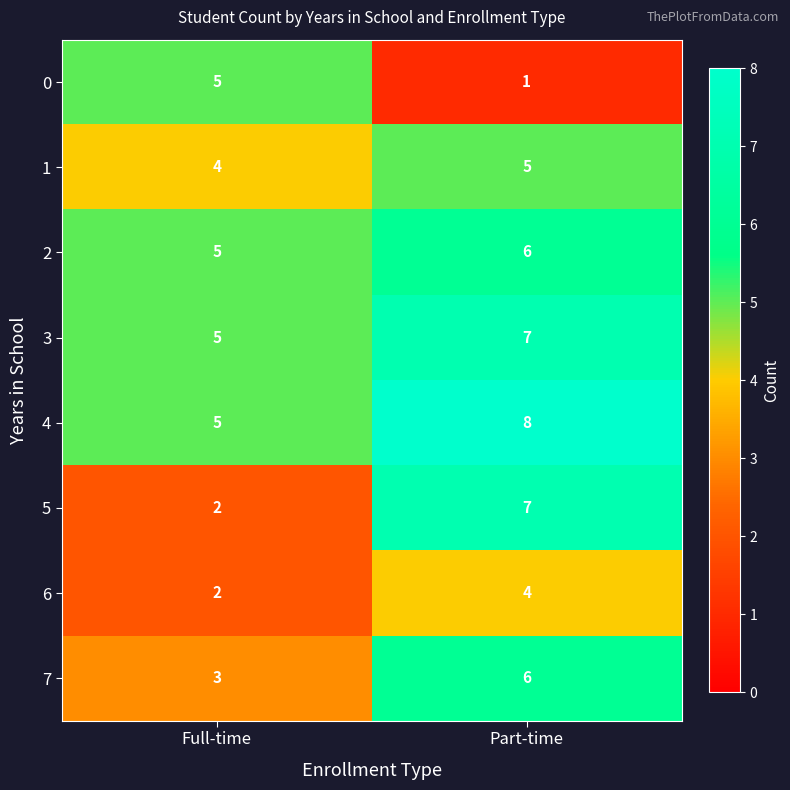

What value does the 0 series have at Full-time?

5